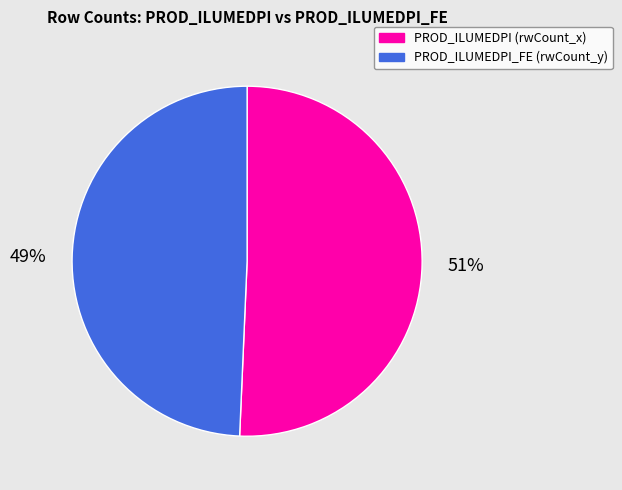

How many segments does this pie chart have?

2